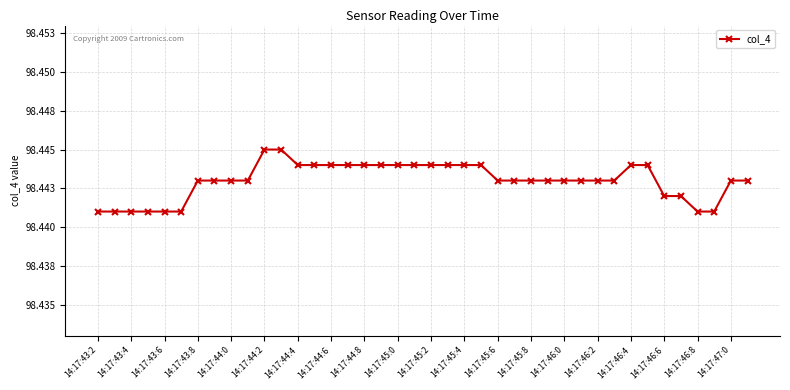

At which category does the chart reach its minimum across all series?

14:17:43:2